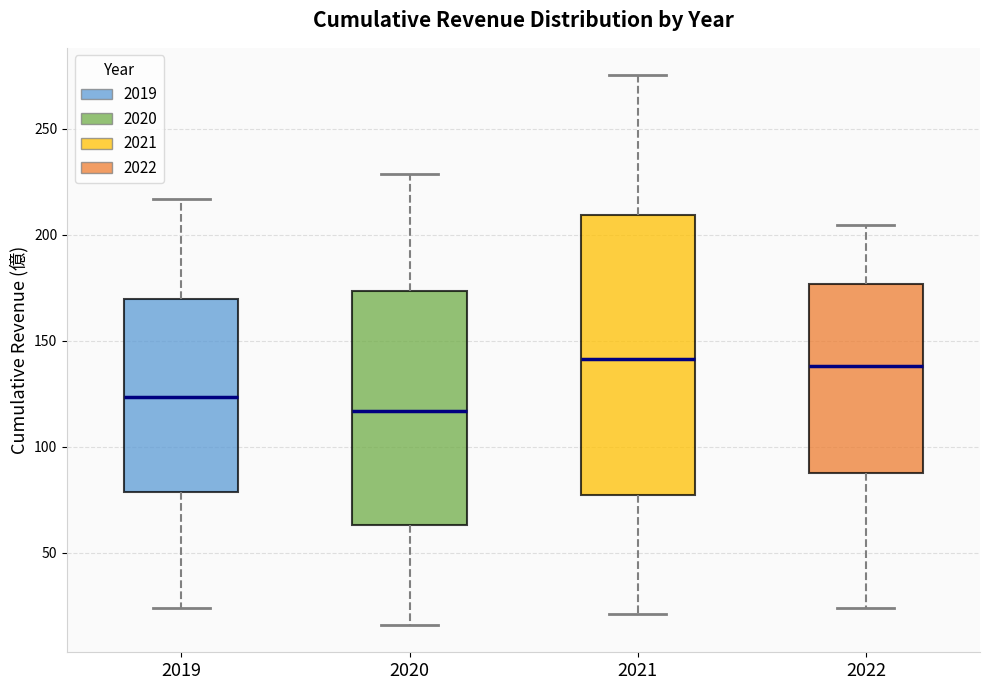

Reading left to right, transcribe this box plot: for each box, give where its median line is, the range the box spans, and where its two whiskers end, as read against the y-axis. The values are not printed on the chart, so give them approximately, as read against the axis.

2019: median 125, box 80 to 170, whiskers 25 to 215
2020: median 115, box 65 to 175, whiskers 15 to 230
2021: median 140, box 75 to 210, whiskers 20 to 275
2022: median 140, box 90 to 175, whiskers 25 to 205